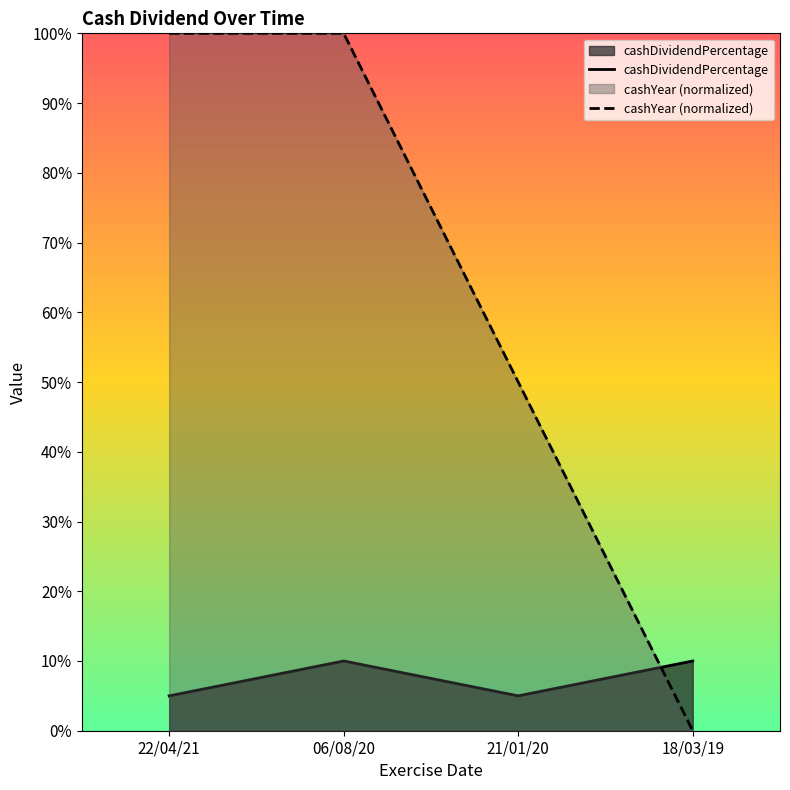

At which category does cashDividendPercentage reach its first local valley?

21/01/20